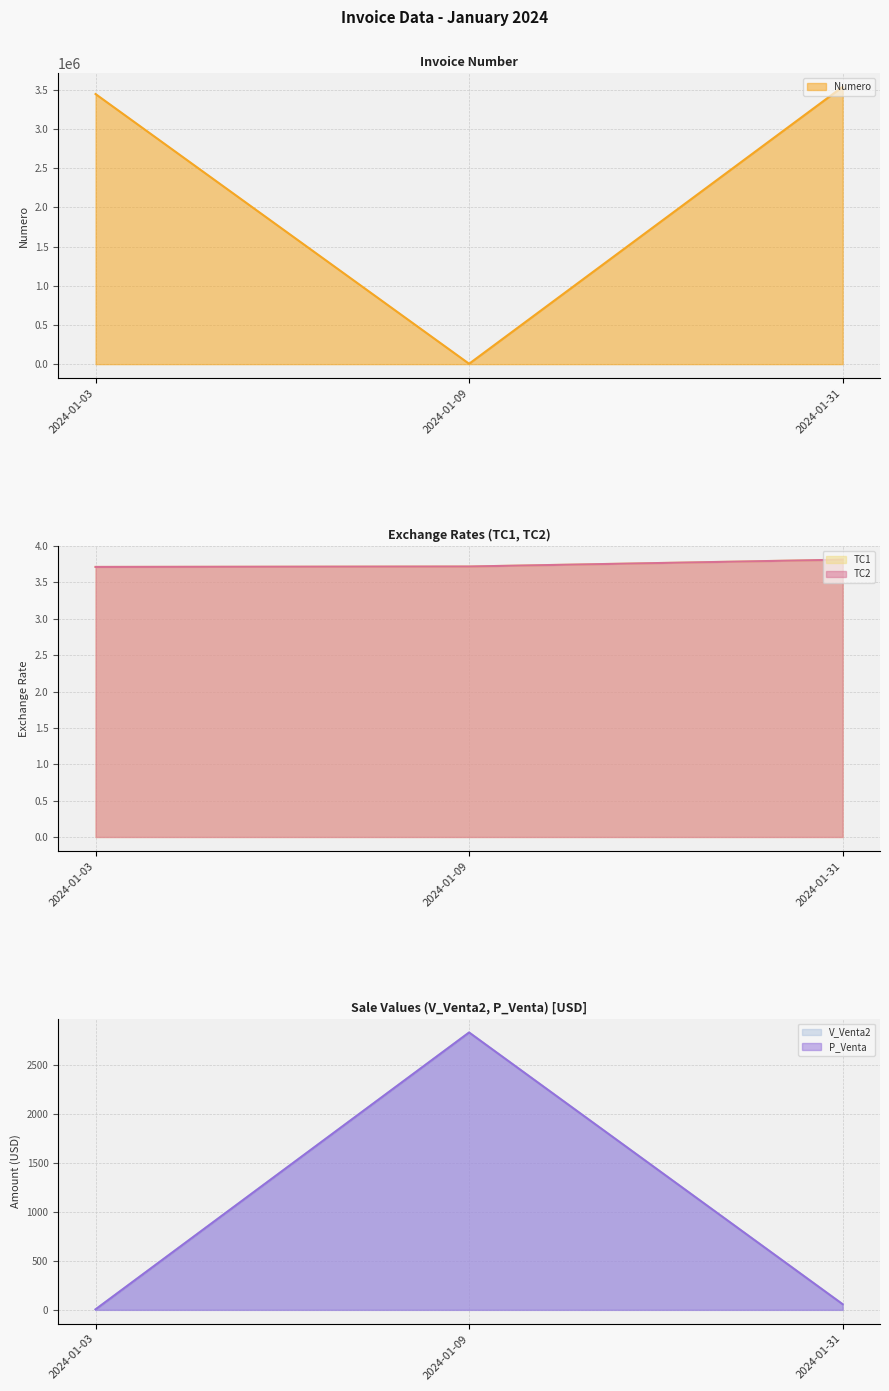

What is the value of the P_Venta point at the 1st from the left?

4.6